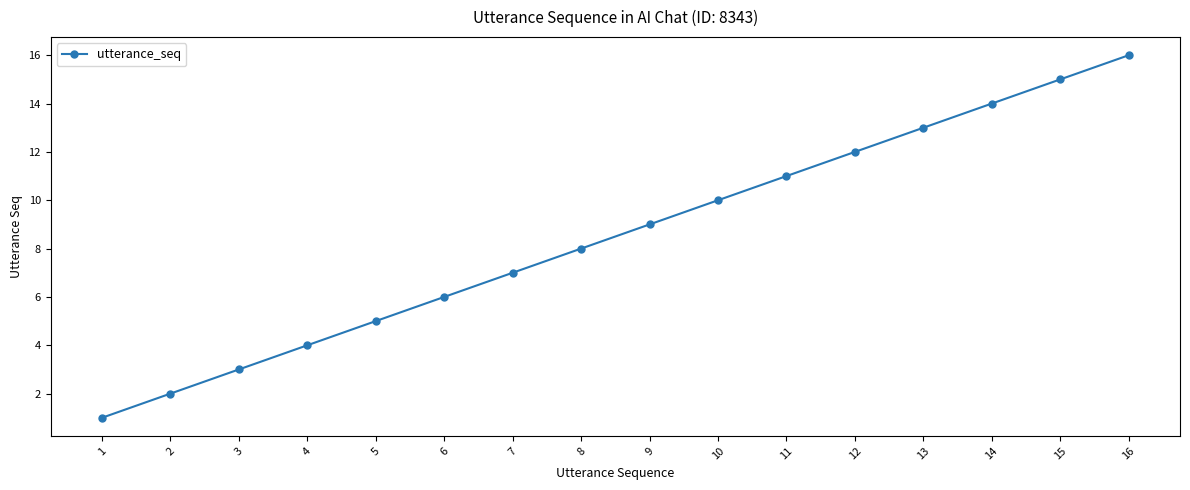

What is the sum of all values?

136